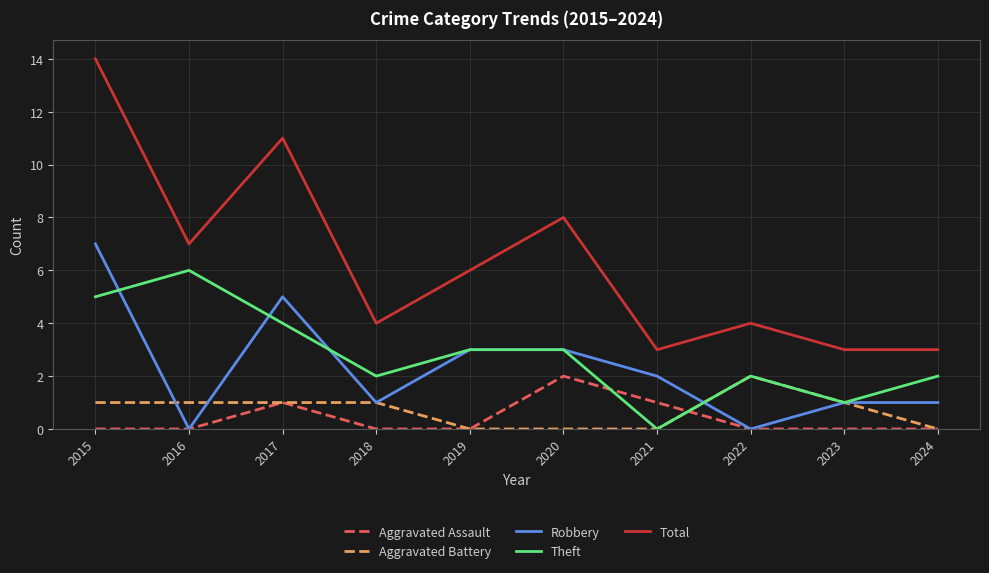

Where is the first local minimum for Robbery?

2016